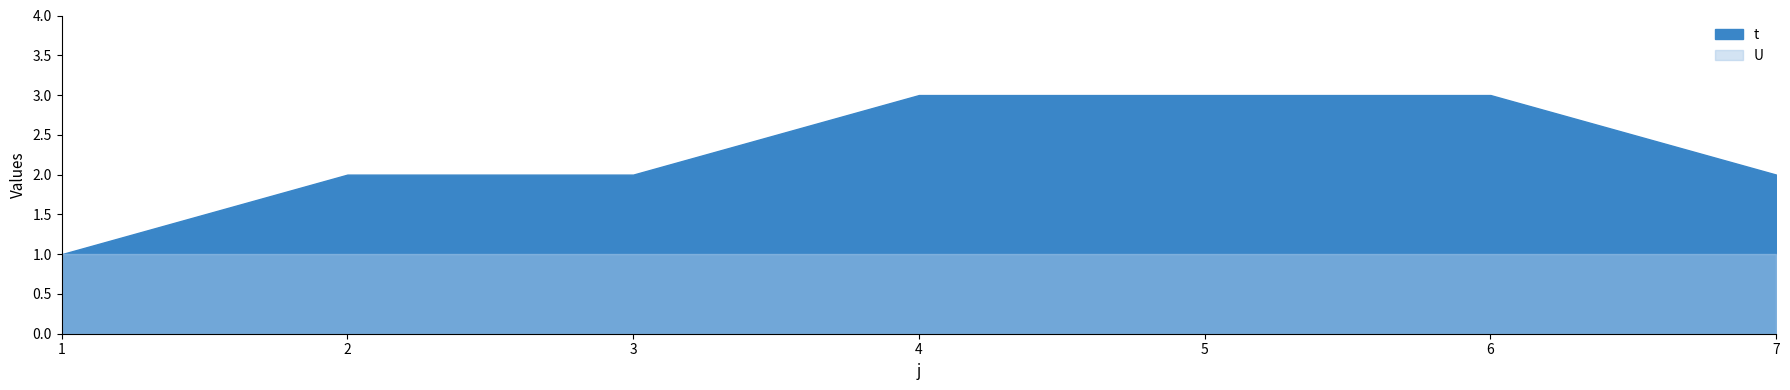

What is the greatest value displayed?

3